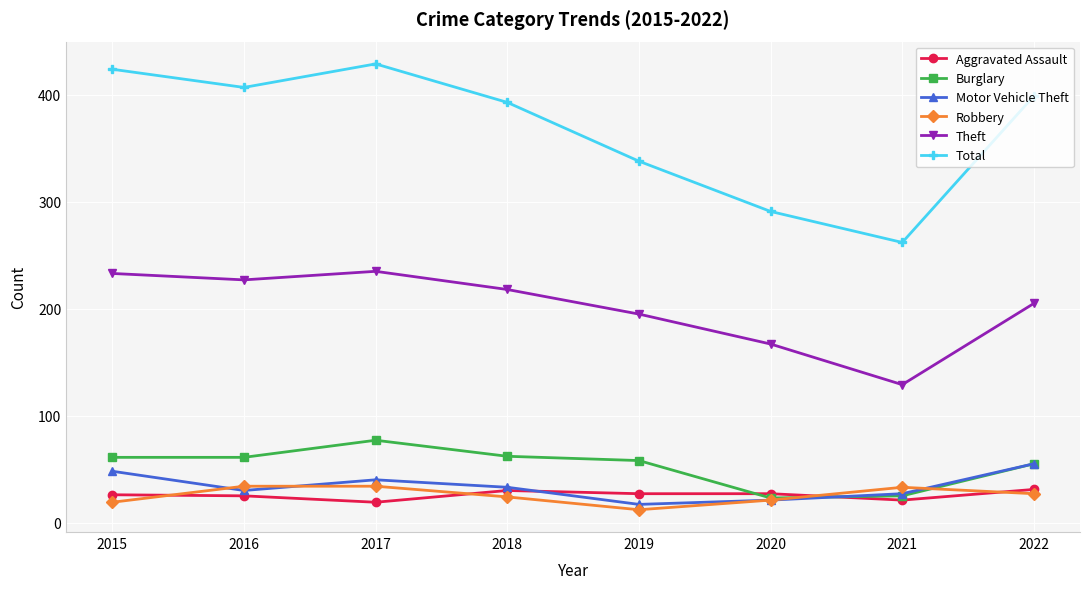

What is the spread (max minus min) of values at 2022?

372